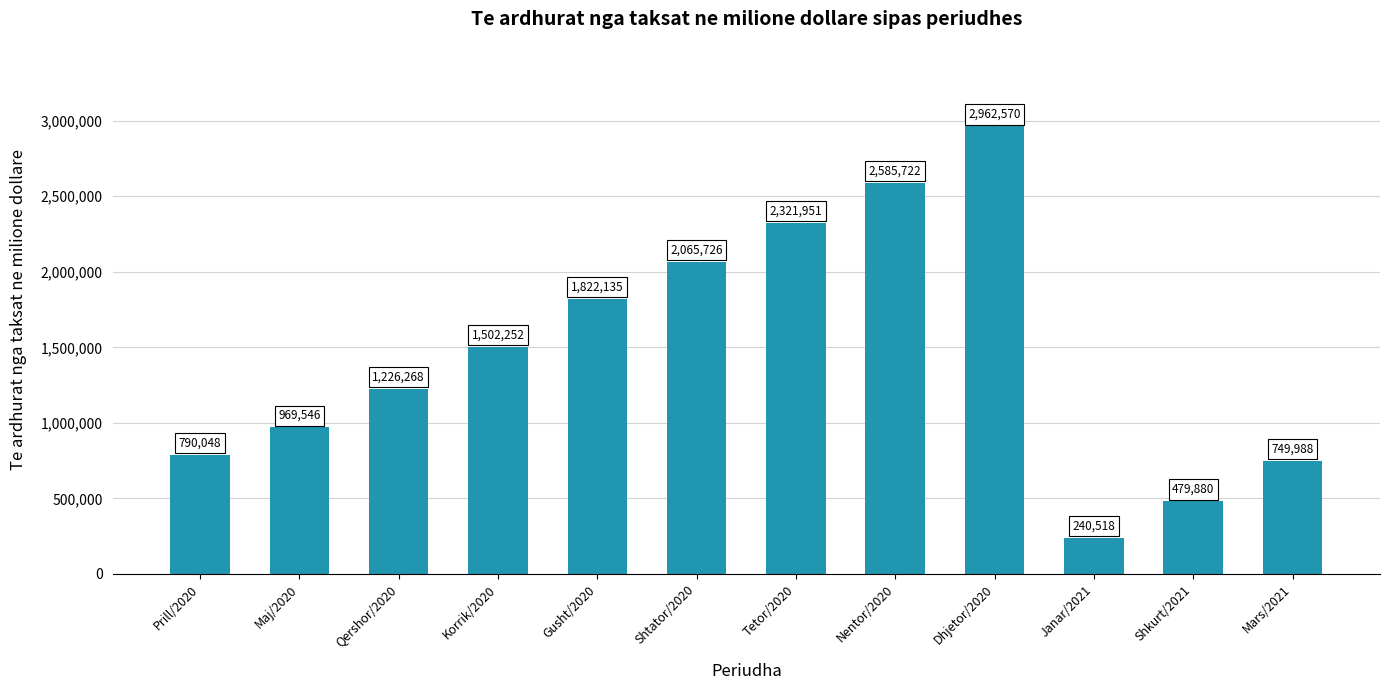

Rank the categories by value from highest to lowest.

Dhjetor/2020, Nentor/2020, Tetor/2020, Shtator/2020, Gusht/2020, Korrik/2020, Qershor/2020, Maj/2020, Prill/2020, Mars/2021, Shkurt/2021, Janar/2021